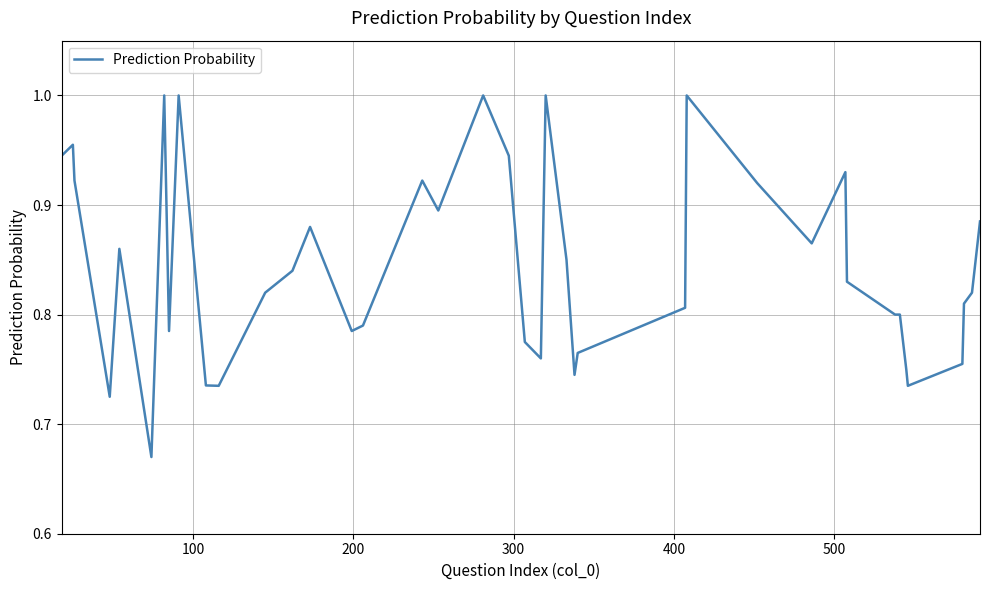

How many lines are shown in the chart?

1